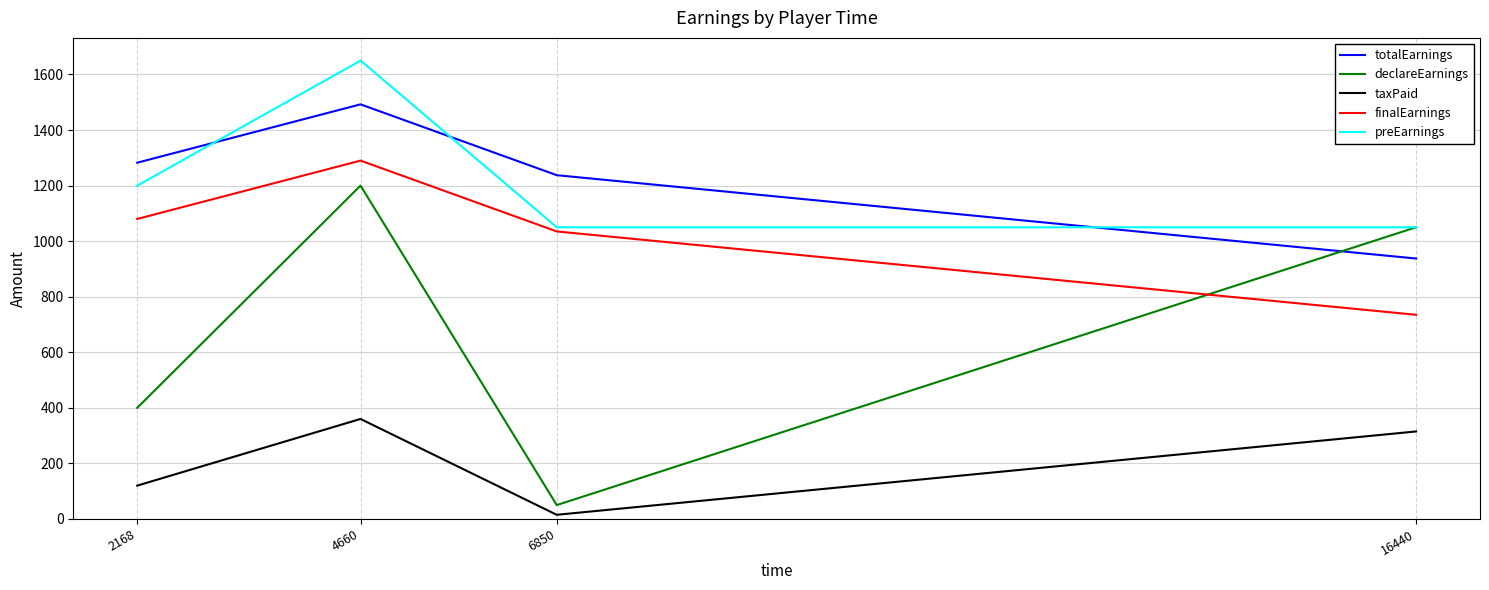

Does the chart display data point markers on the line(s)?

No